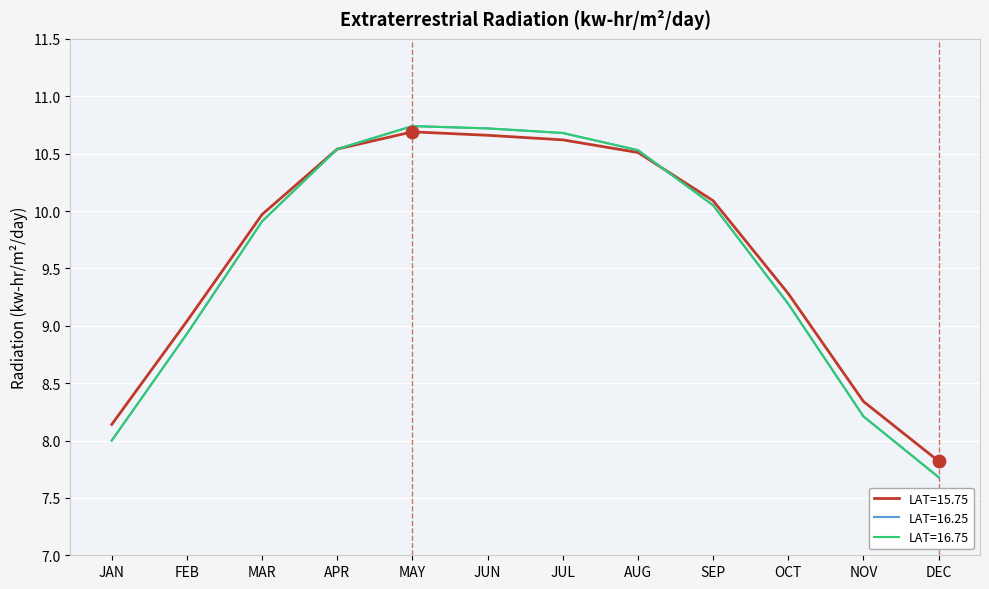

At how many categories does at least one series exceed 9?

9